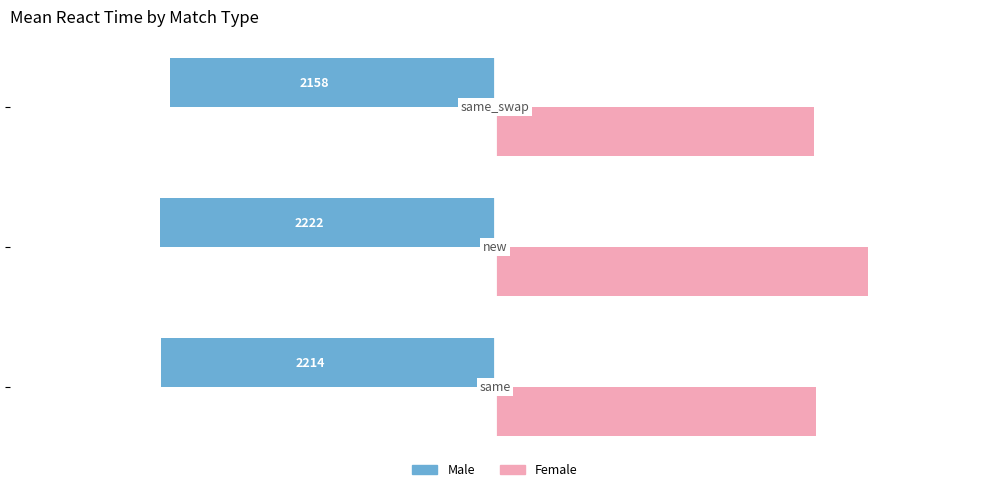

What is the highest value of the Male series?

-2158